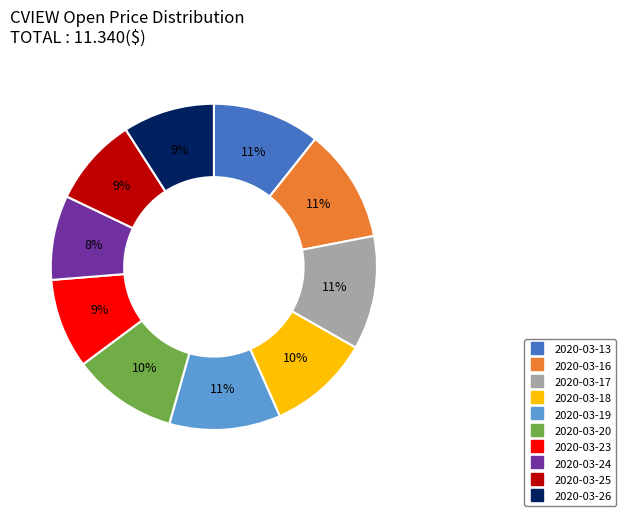

Count the number of slices in the pie.

10